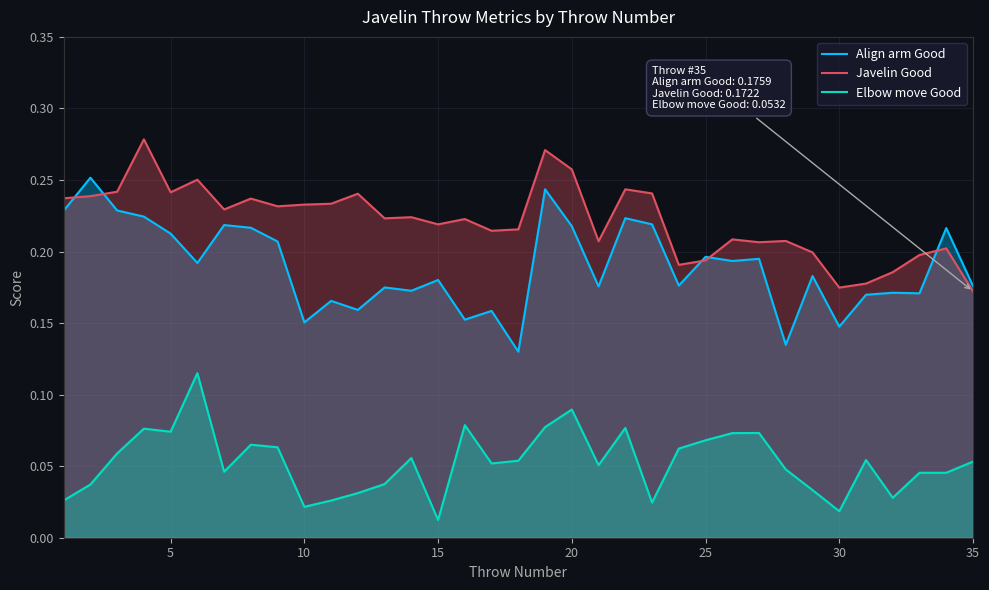

True or false: Javelin Good and Elbow move Good intersect in this chart.

False